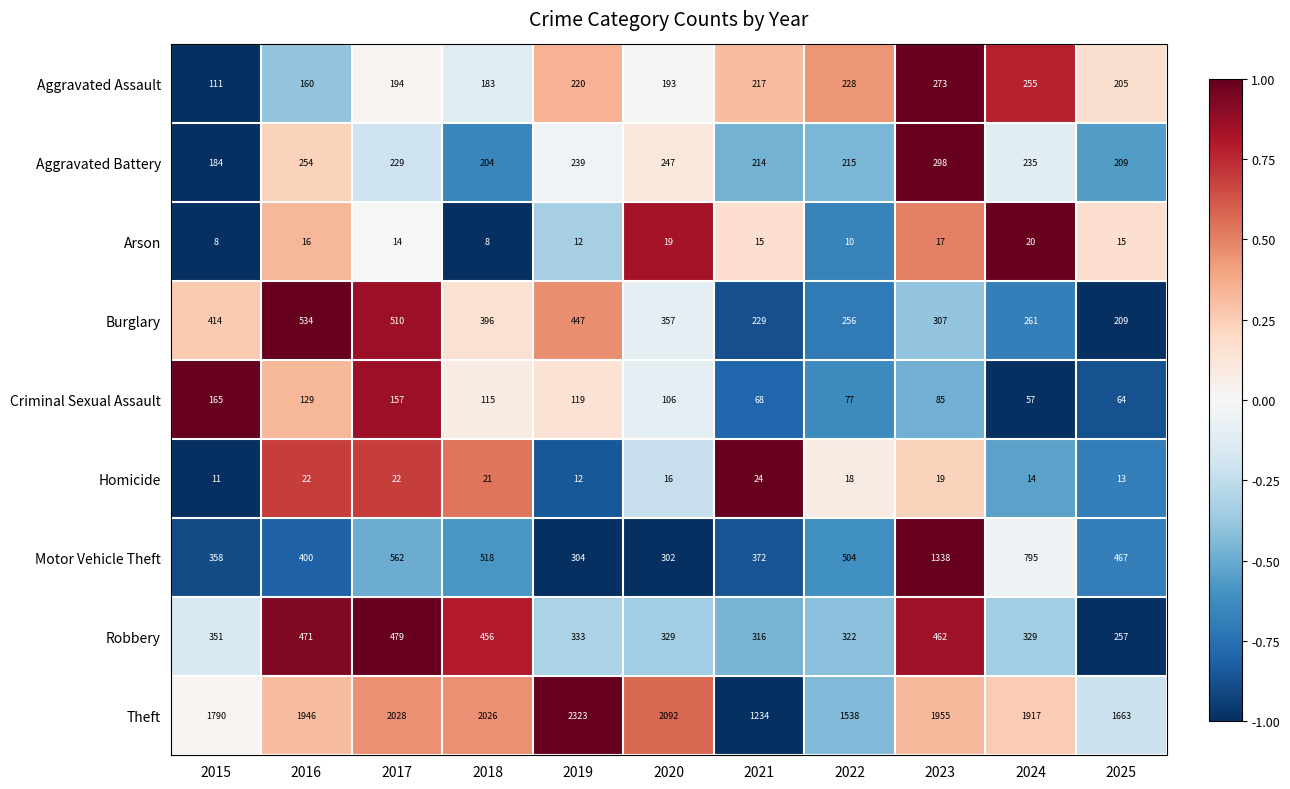

What is the difference between the highest and lowest values at 2022?

1528